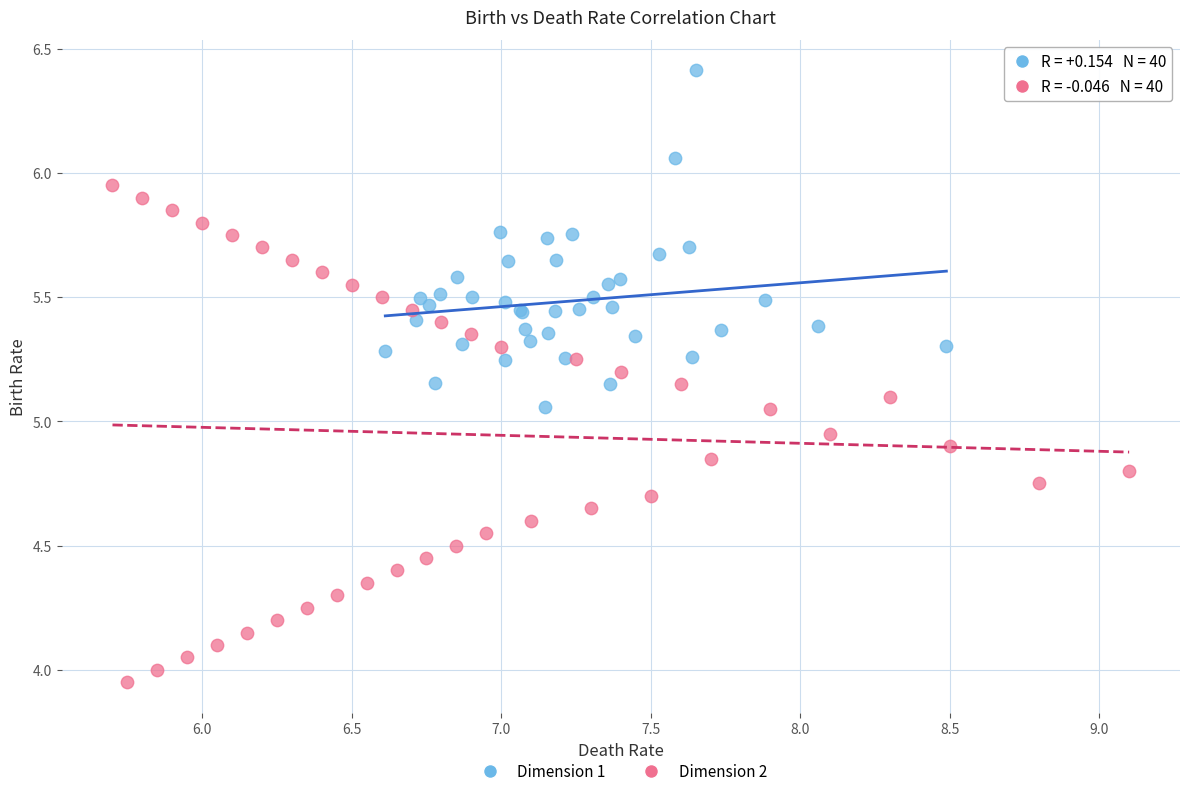

Which series has the largest Y range (max minus min)?

Dimension 2